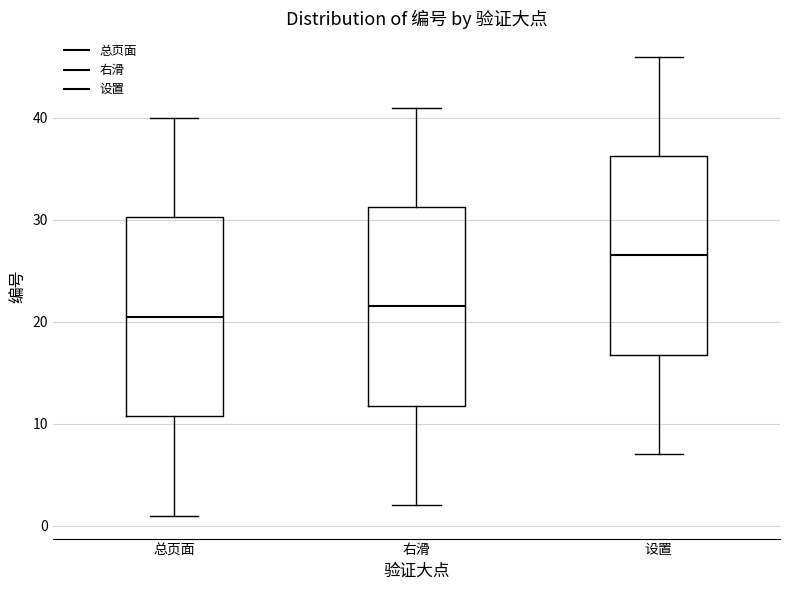

Which box has the lowest median line?

总页面